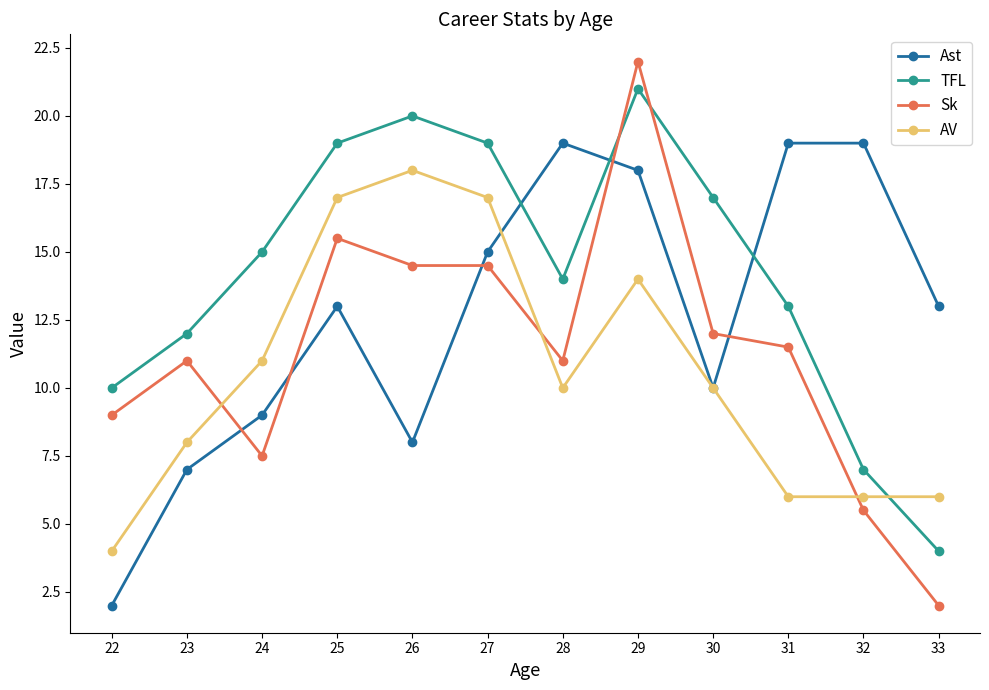

True or false: Ast has a value of 8.1 at 31.

False